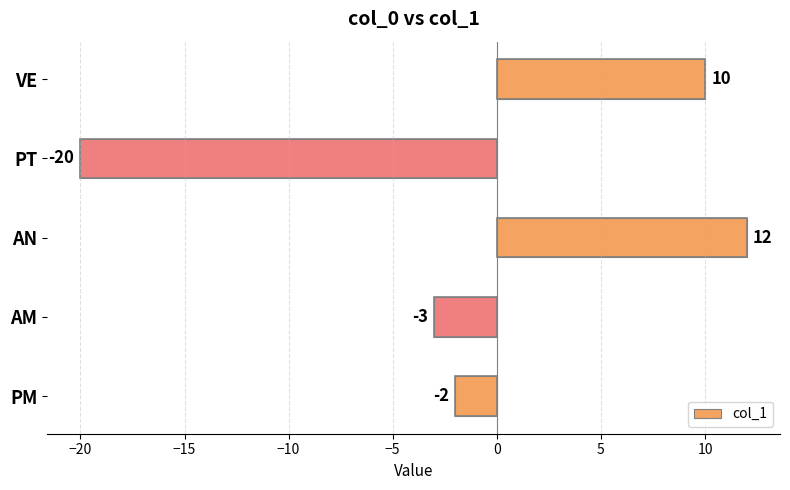

At which label is the value closest to -4?

AM